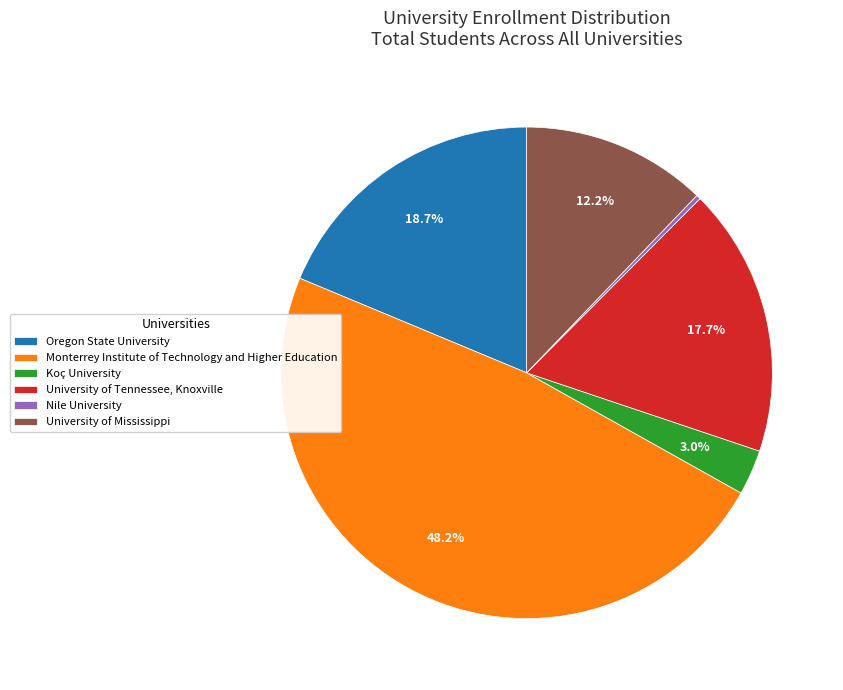

What percentage is the University of Tennessee, Knoxville slice, to the nearest percent?

18%